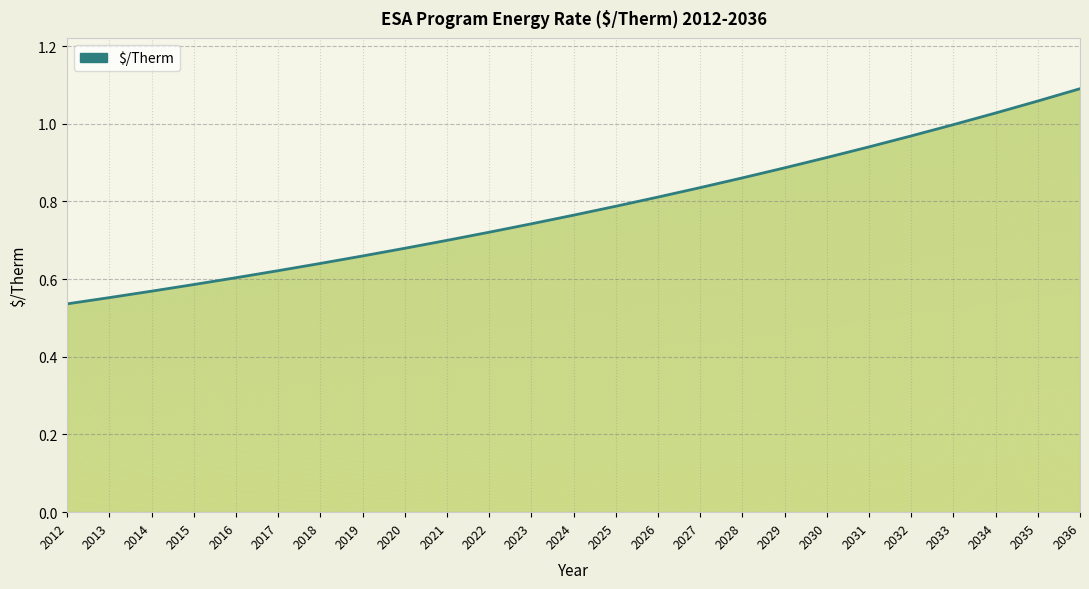

At which label is the value closest to 0?

2012